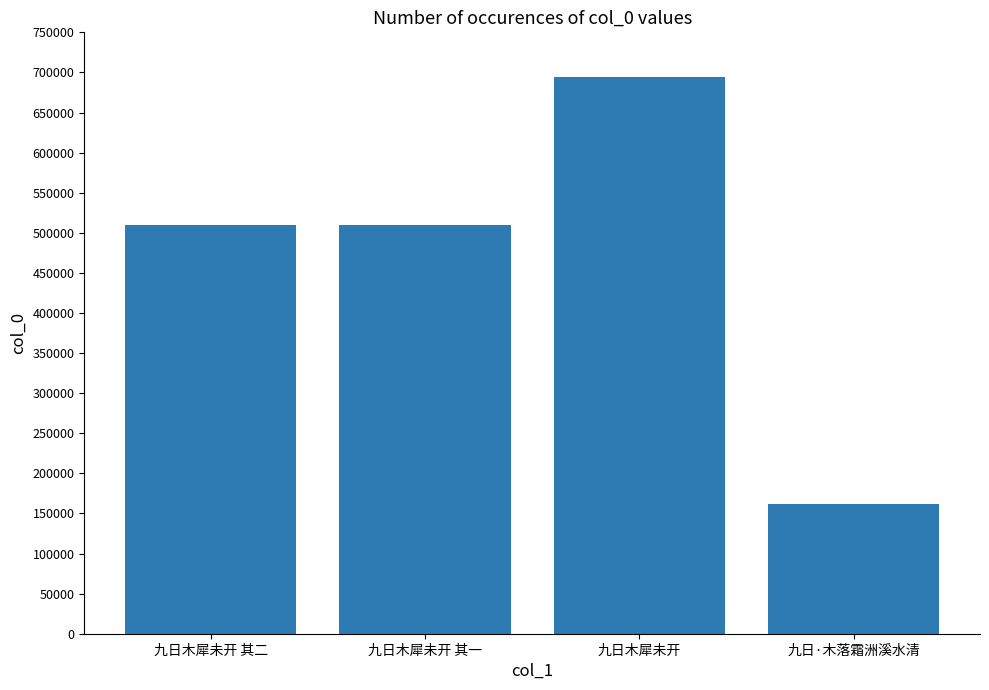

How many bars are there in total?

4